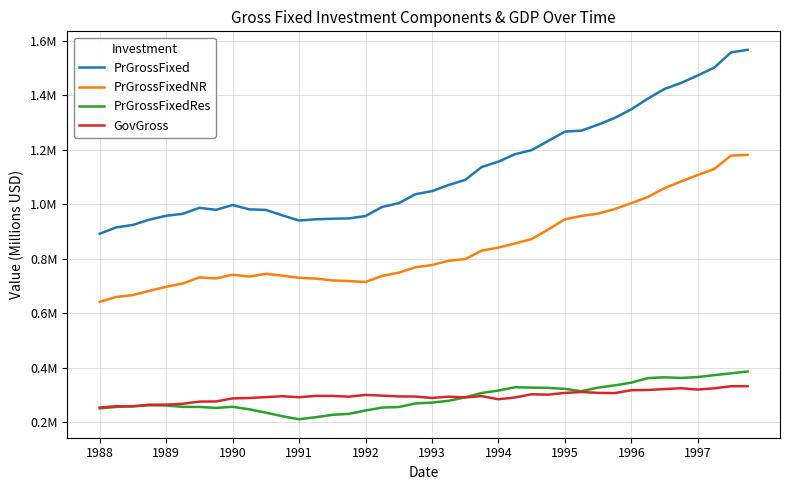

What are all the series names shown in the legend?

PrGrossFixed, PrGrossFixedNR, PrGrossFixedRes, GovGross